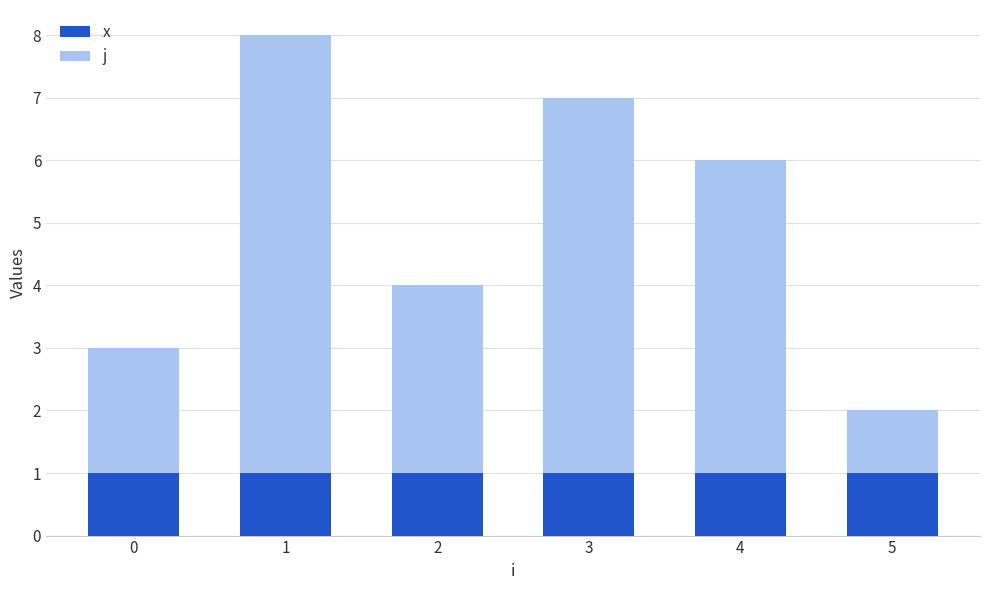

Are the bars grouped side by side (vs. stacked)?

No